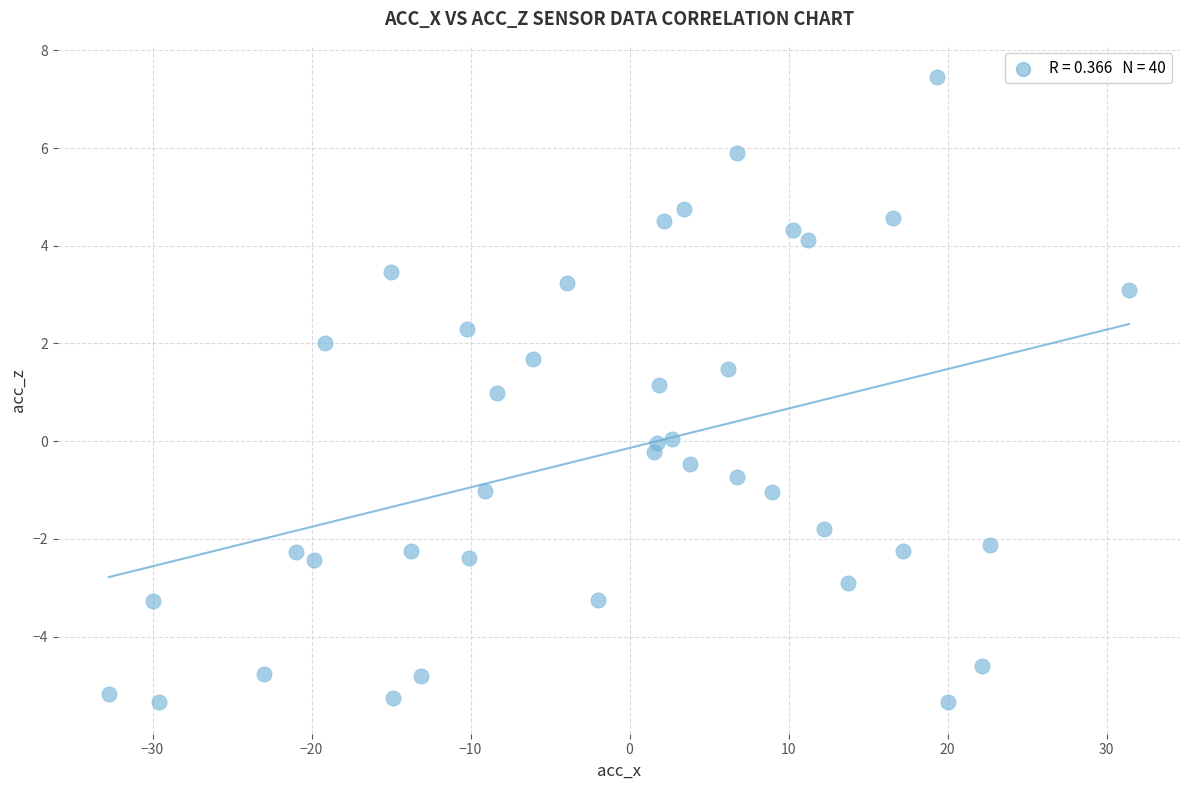

What is the range of Y values (max minus min)?

12.8